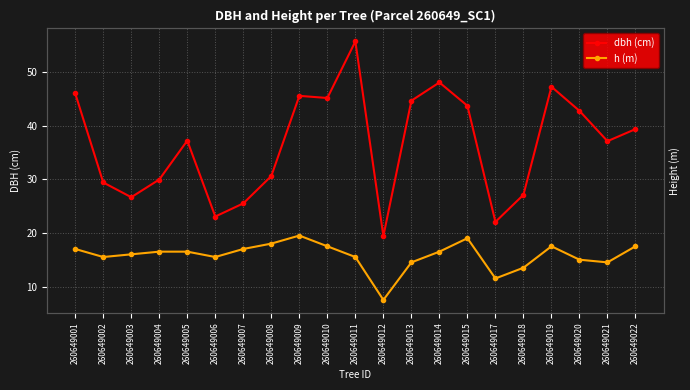

At which label is dbh (cm) closest to 37?

260649021